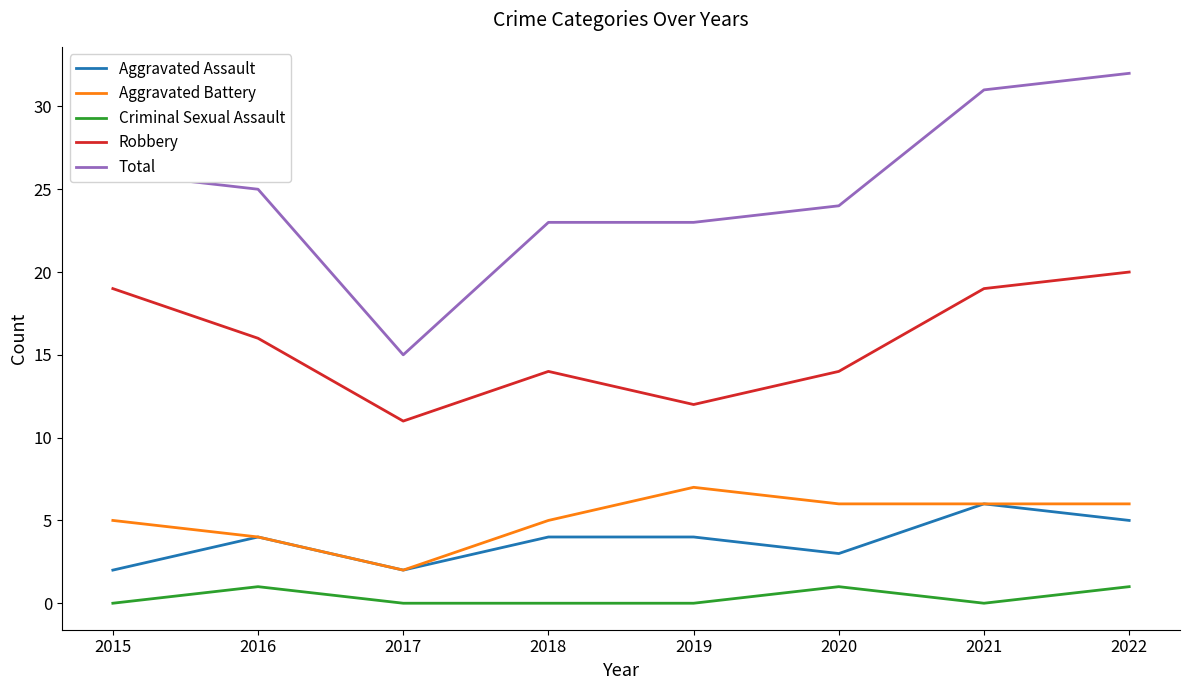

The Total series shows 47 at 2015. True or false?

False